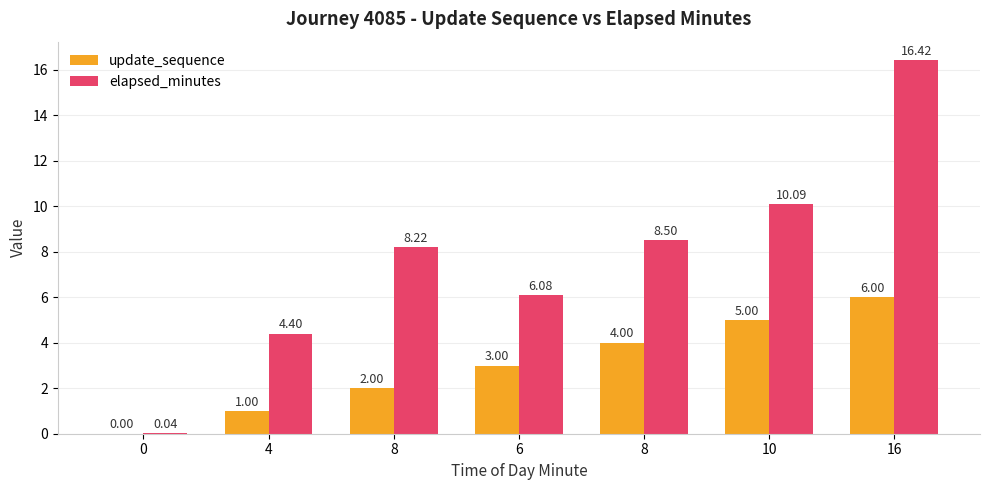

Are the bars horizontal?

No